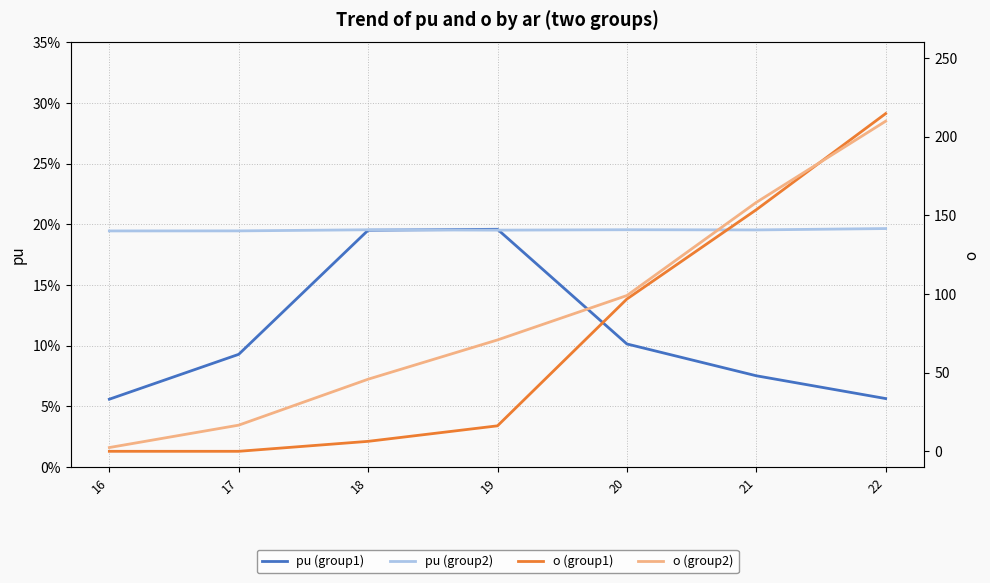

What is the greatest value displayed?

214.7